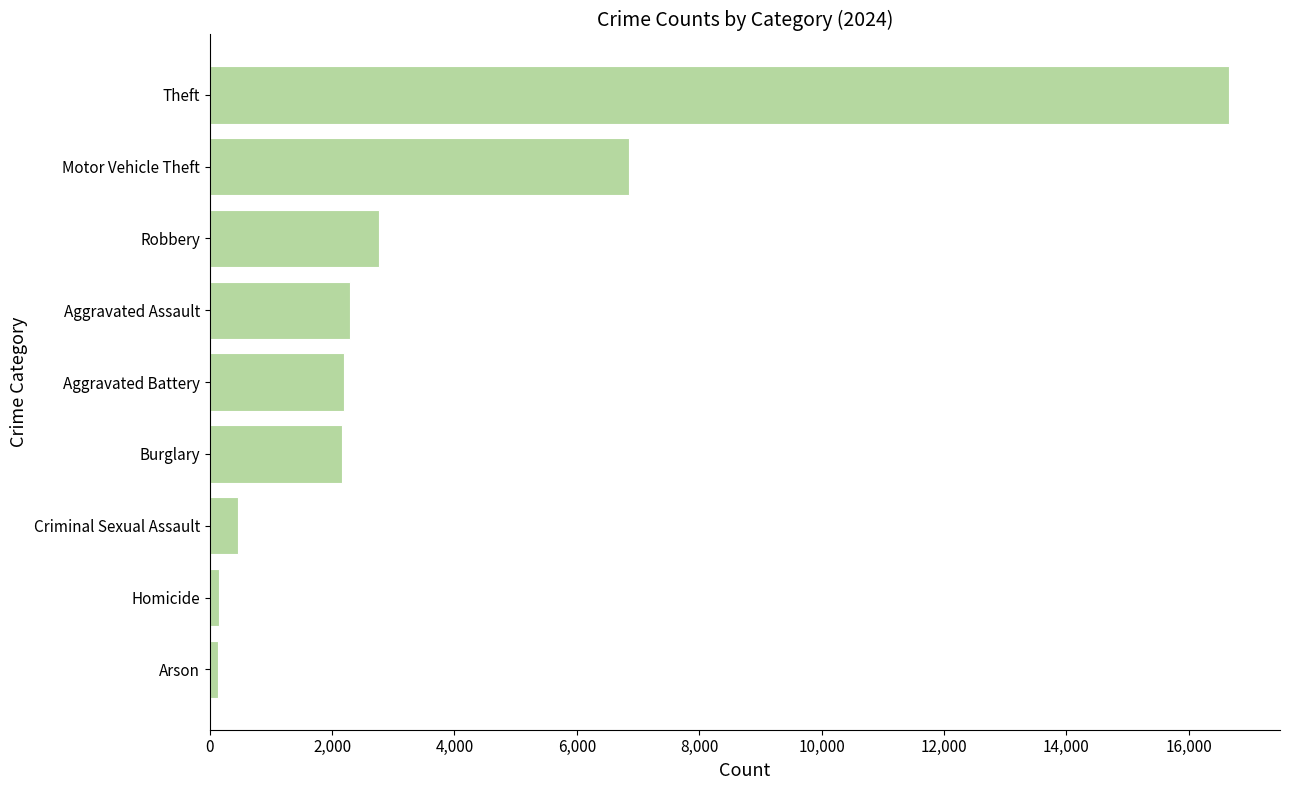

What is the difference between the values at Robbery and Aggravated Assault?

480